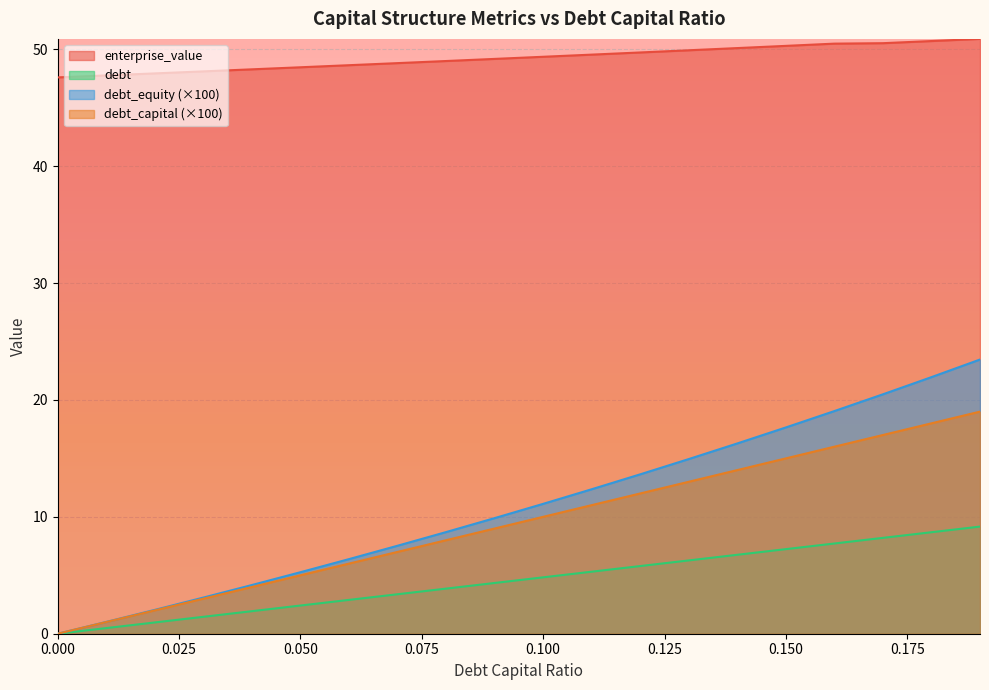

The enterprise_value series shows 65.9 at 0.03. True or false?

False